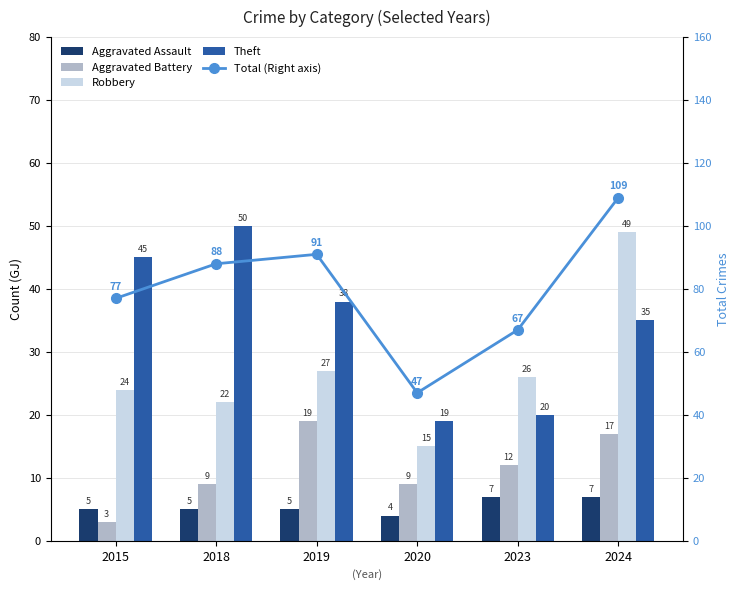

How many values in the Aggravated Battery series exceed 12?

2